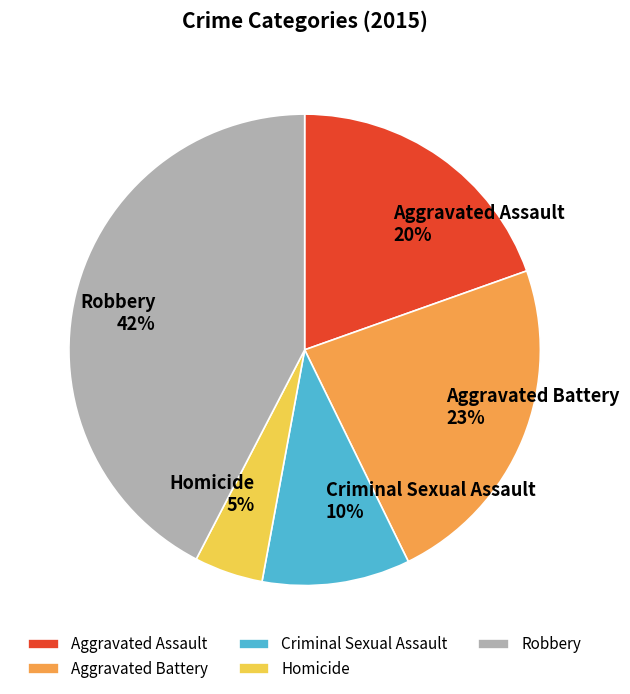

How many slices are in this pie chart?

5